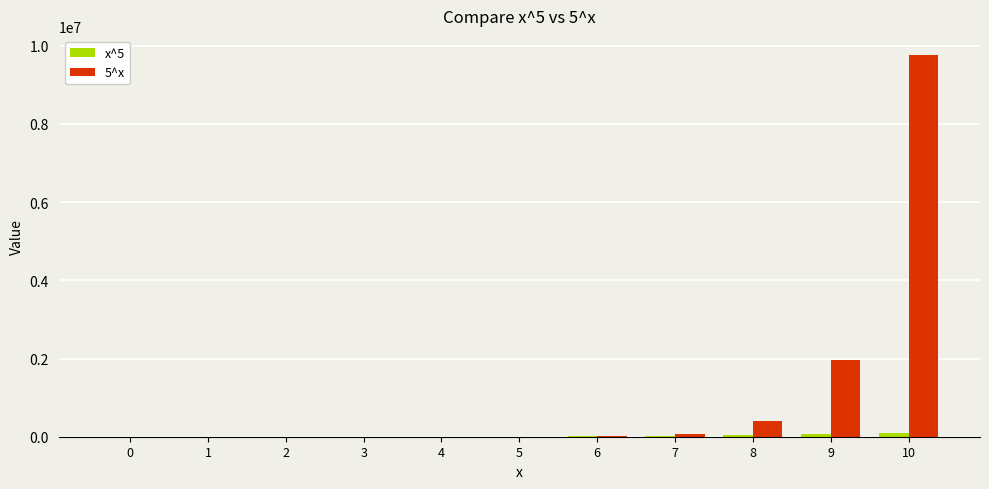

What is the maximum value shown in the chart?

9765625